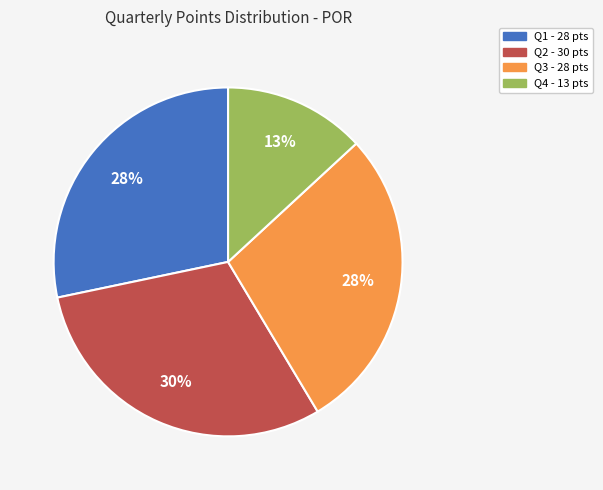

How many slices are in this pie chart?

4